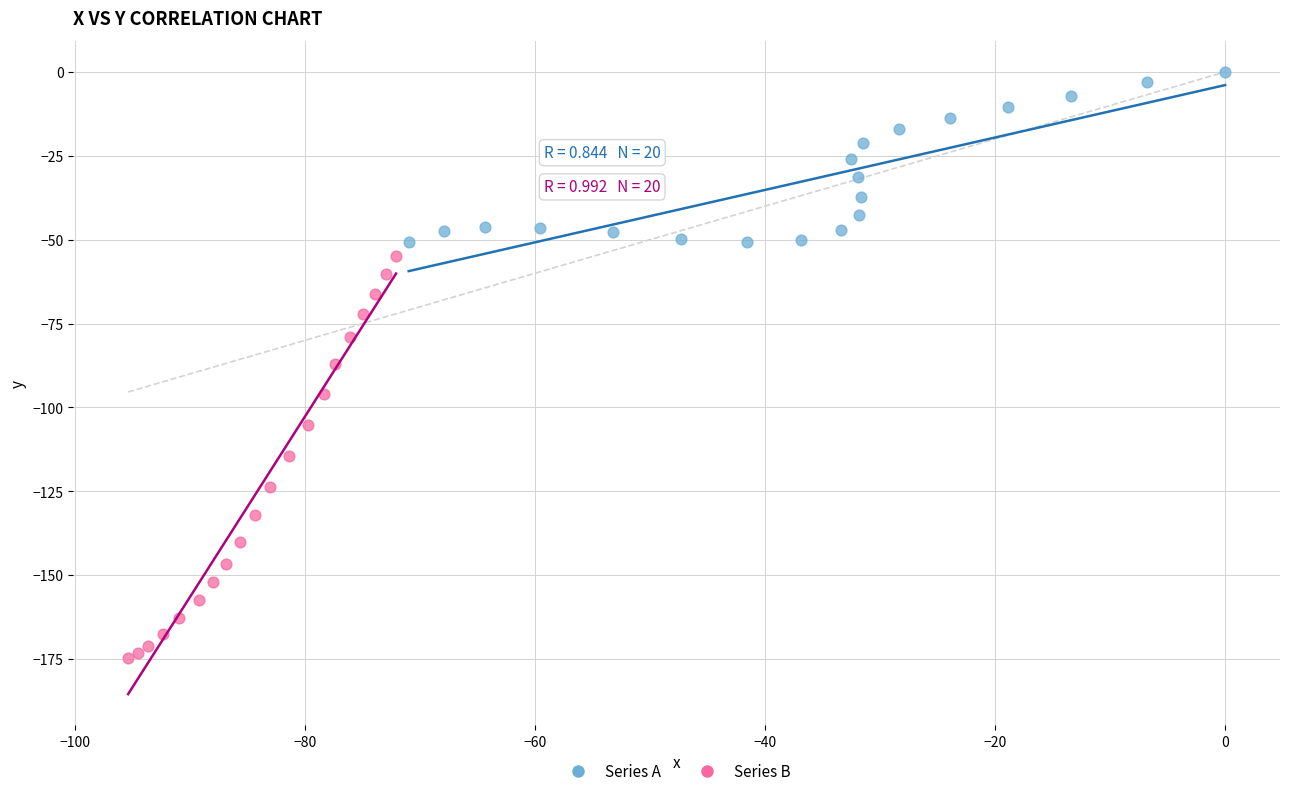

Which series contains the lowest Y value?

Series B